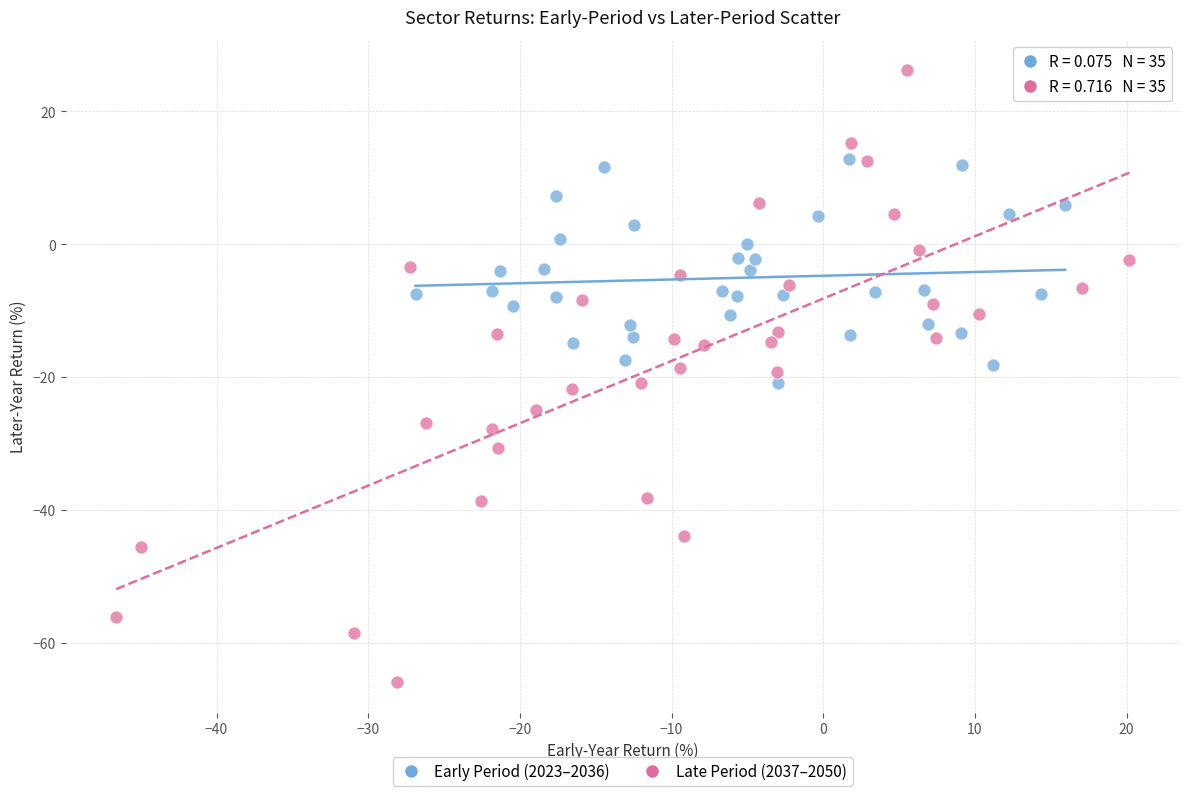

Which series contains the lowest Y value?

Late Period (2037–2050)